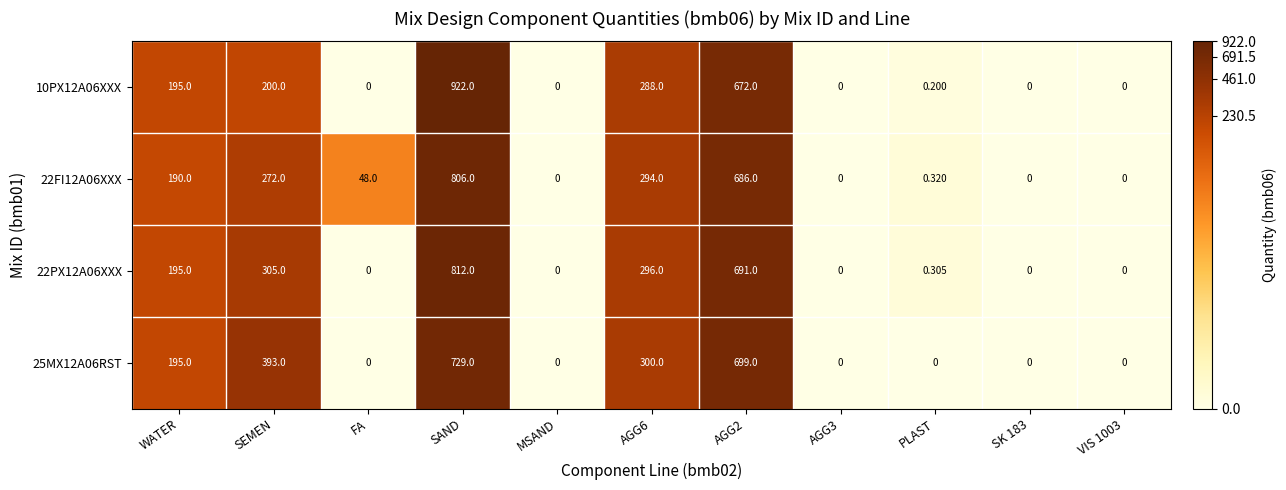

Where does the 22FI12A06XXX series first go above 48?

WATER